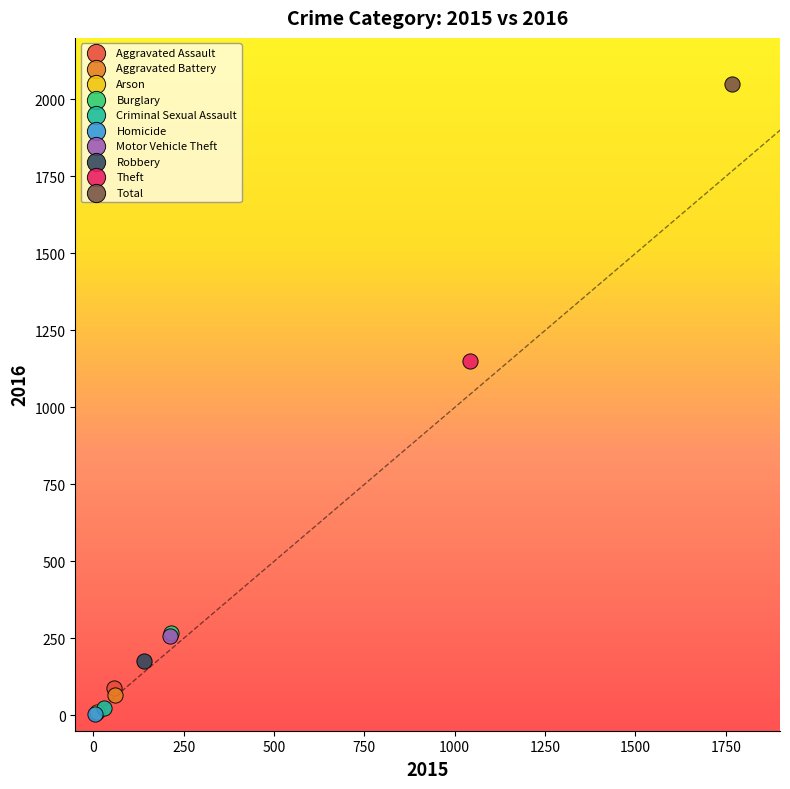

What are all the series names shown in the legend?

Aggravated Assault, Aggravated Battery, Arson, Burglary, Criminal Sexual Assault, Homicide, Motor Vehicle Theft, Robbery, Theft, Total